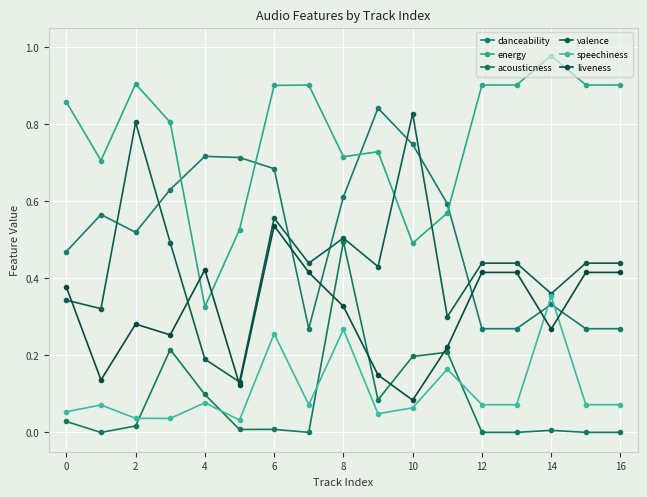

Is this an area chart (filled region under the line)?

No